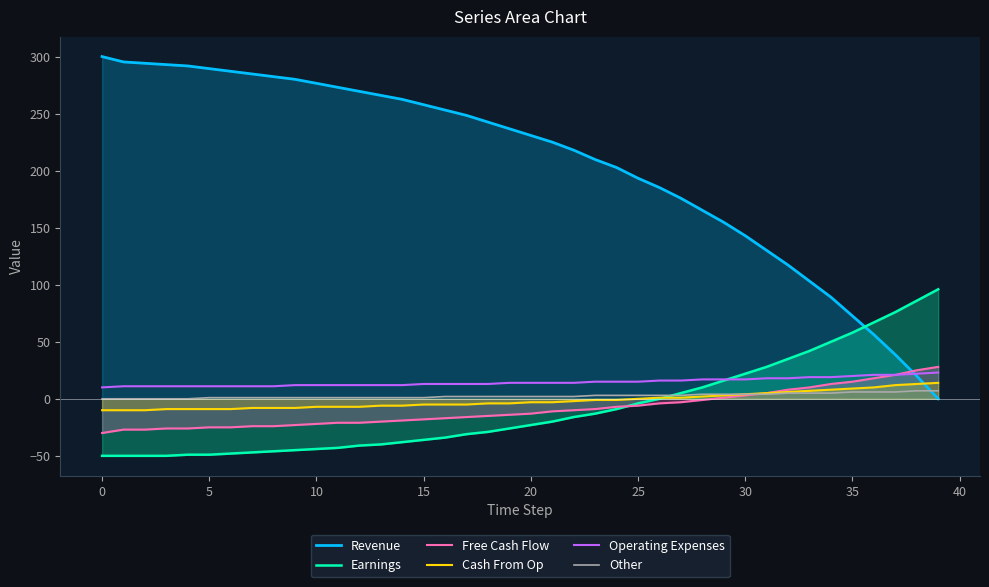

How many positive values does the Earnings series have?

13